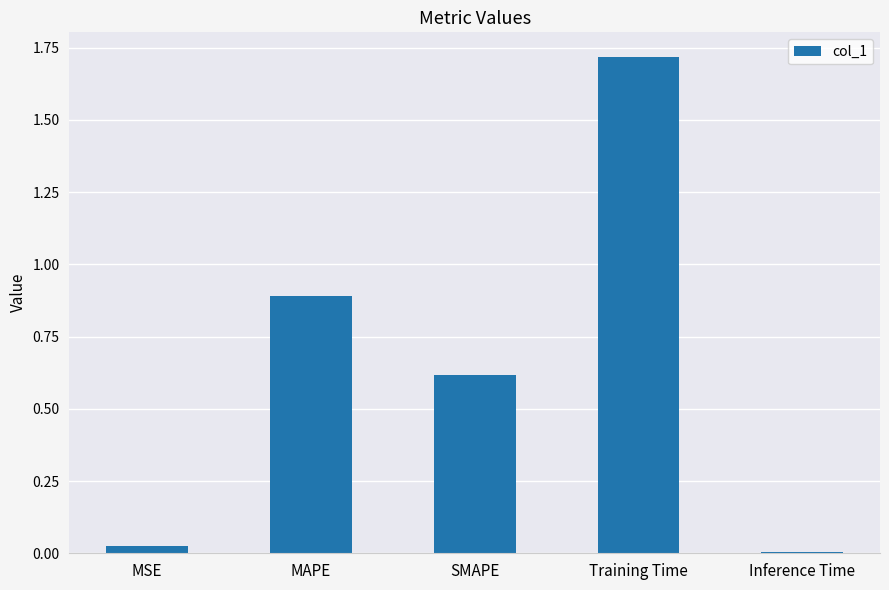

List the labels in order of value, smallest first.

Inference Time, MSE, SMAPE, MAPE, Training Time